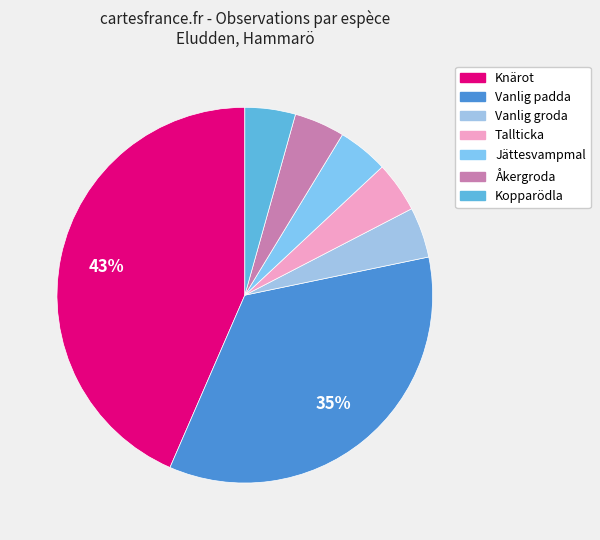

Is it true that Vanlig groda is 4% of the pie?

True